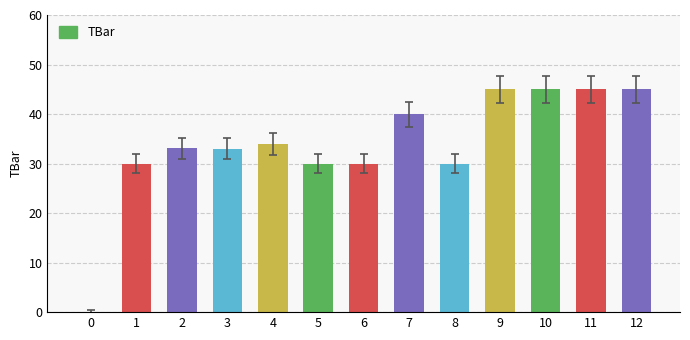

True or false: the data shows 69.7 at 7.

False